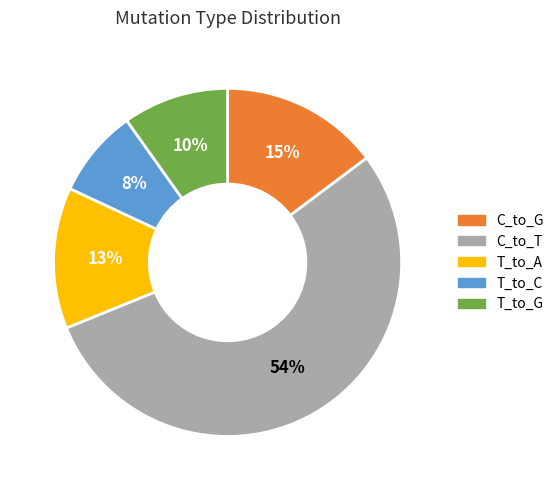

To the nearest percent, what is the average slice percentage?

20%